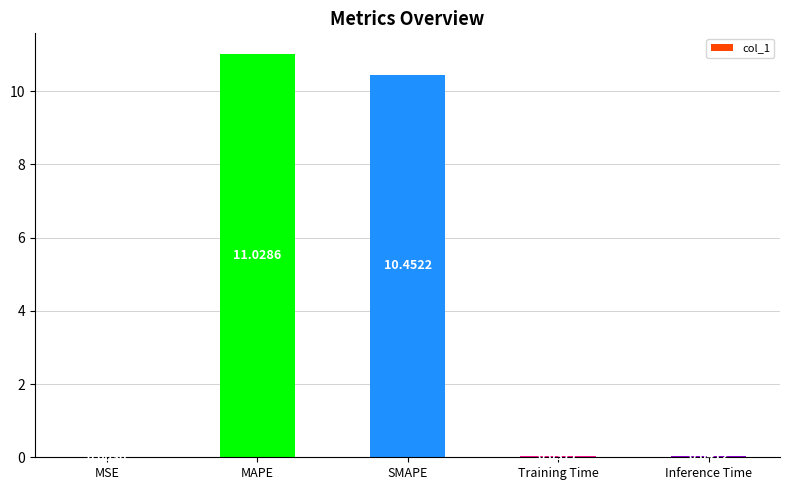

Are the bars horizontal?

No